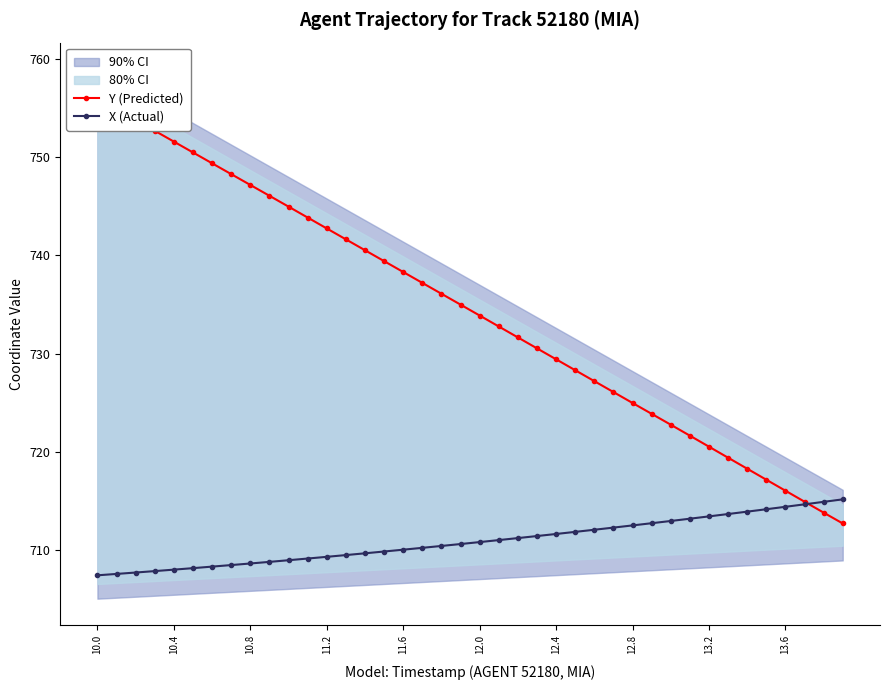

Where is Y (Predicted) nearest to the value 734?

12.0